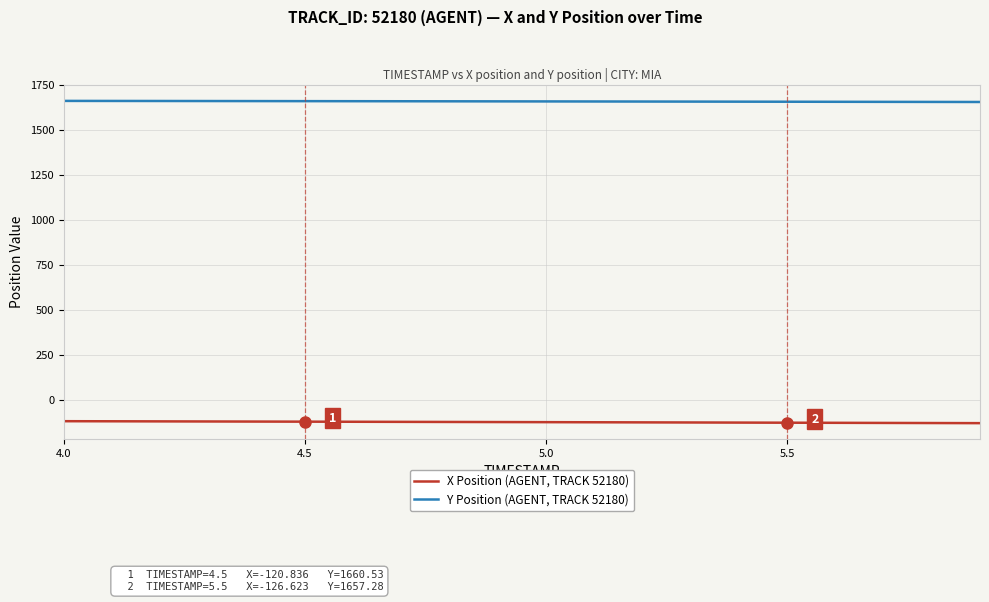

True or false: Y Position (AGENT, TRACK 52180) and X Position (AGENT, TRACK 52180) cross at least once.

False